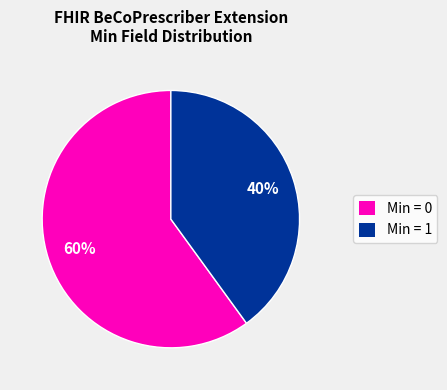

What is the smallest slice in the pie chart?

Min = 1